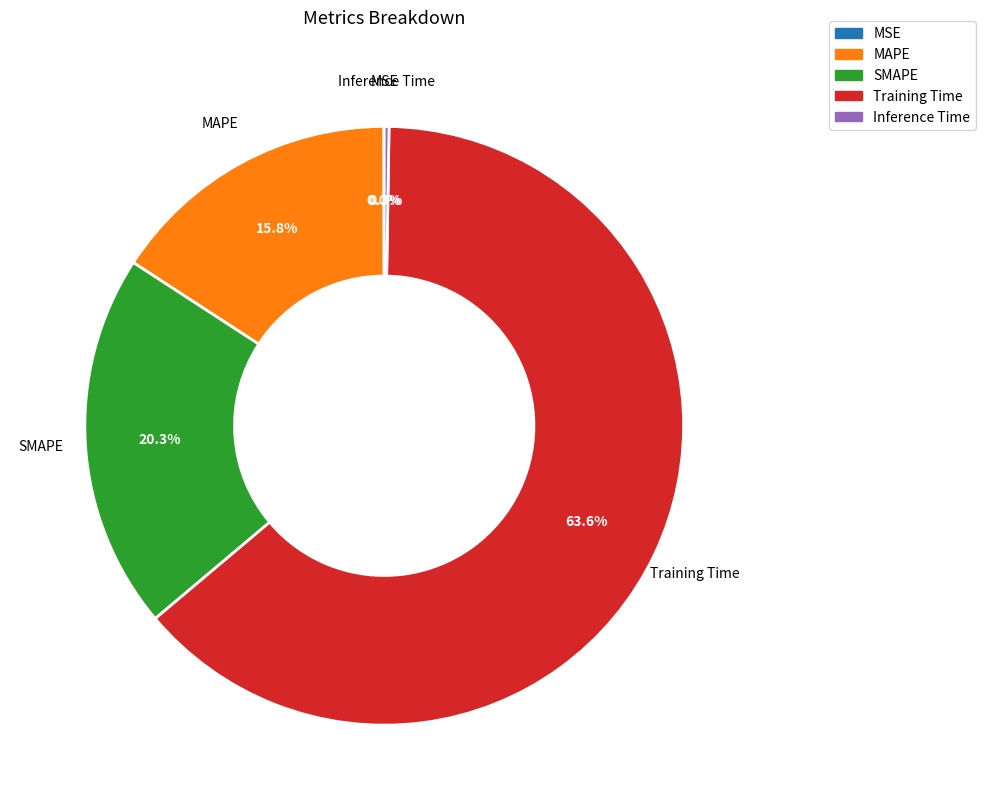

To the nearest percent, what is the difference between the largest and smallest slice percentages?

64%